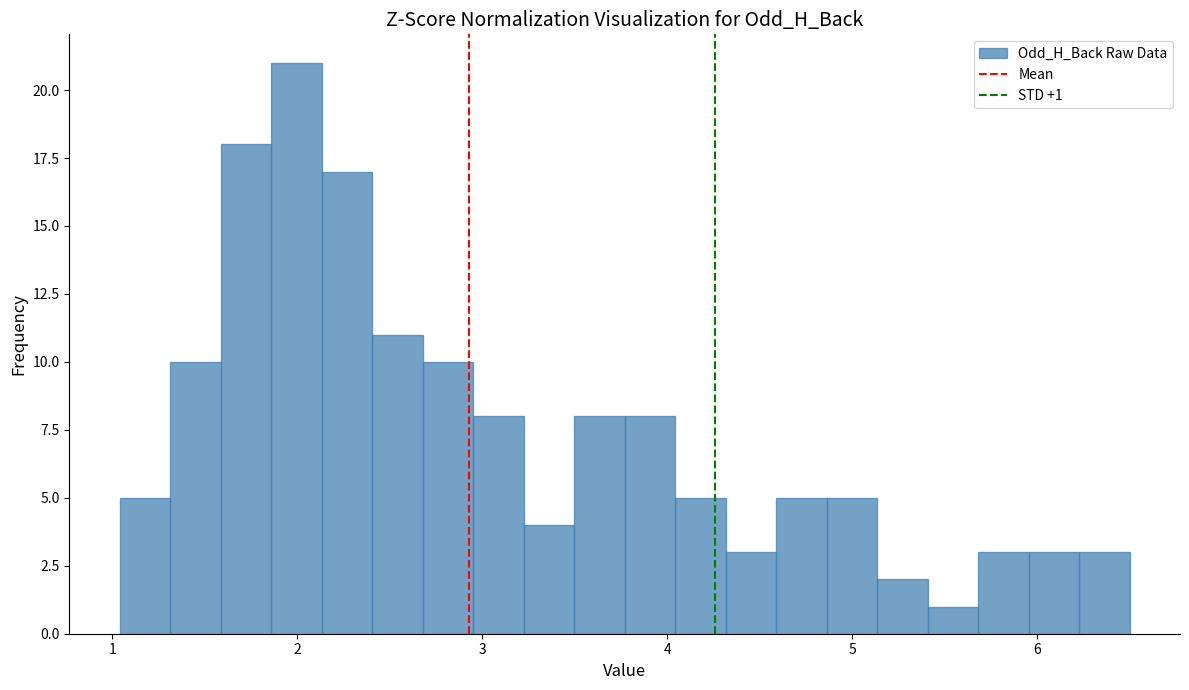

Read against the x-axis, roughly where is the centre of the tallest bar?

2.0